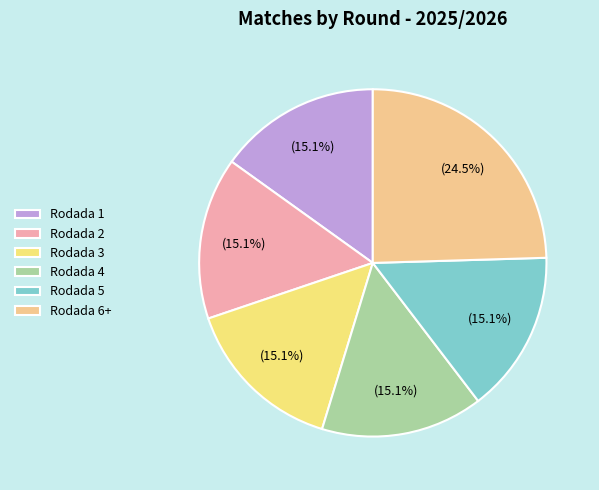

Which slice is the smallest?

Rodada 2